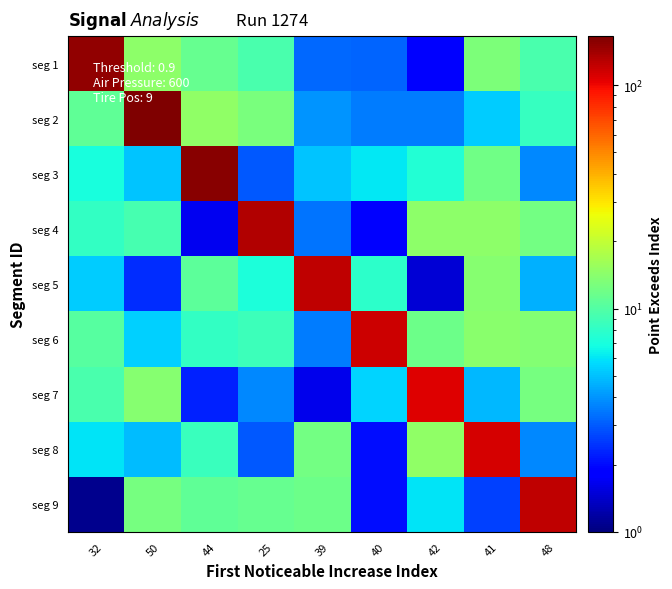

Count the number of categories in the chart.

9